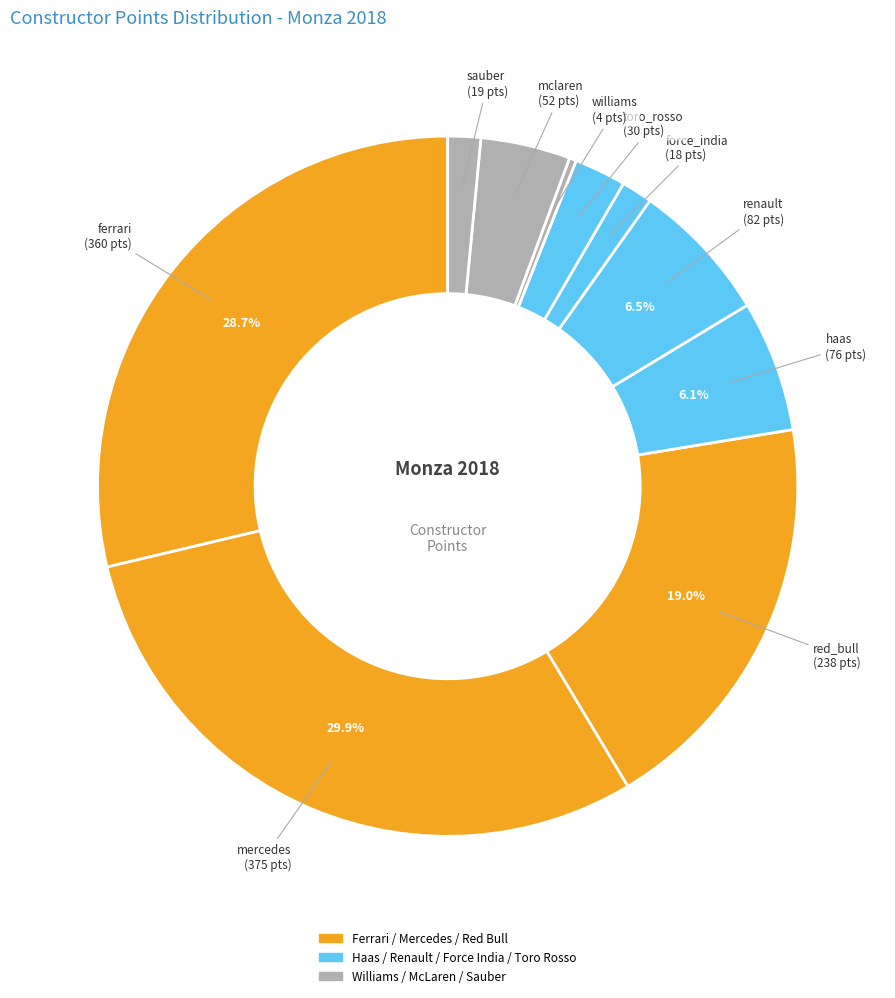

To the nearest percent, what is the difference between the largest and smallest slice percentages?

30%